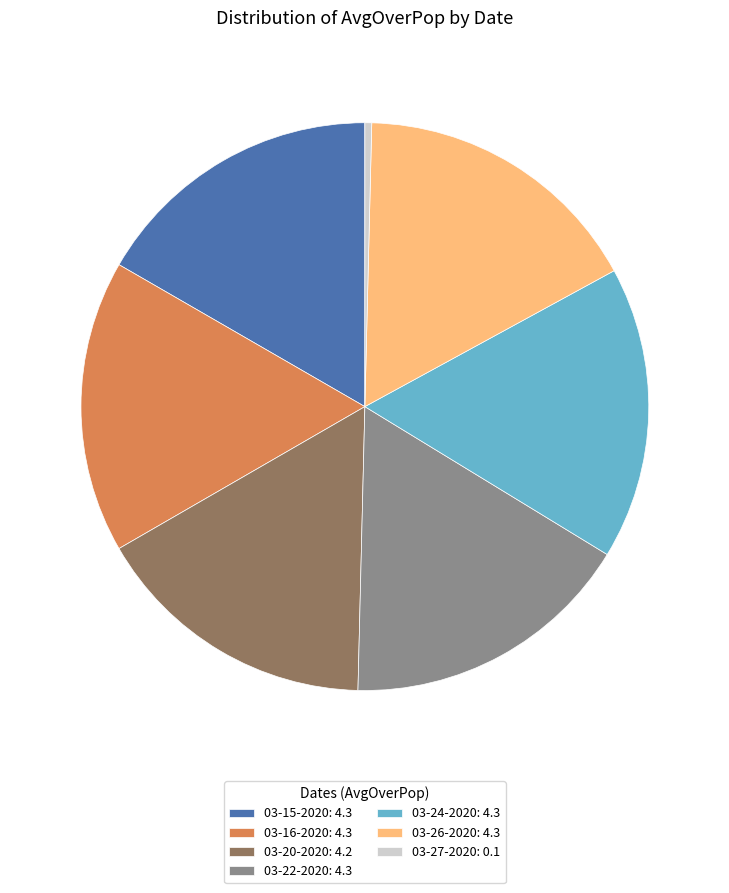

Does any single category account for the majority?

No